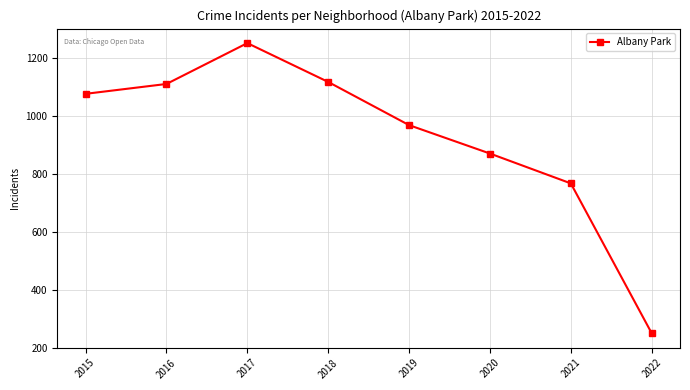

The value at 2017 is 1251. True or false?

True